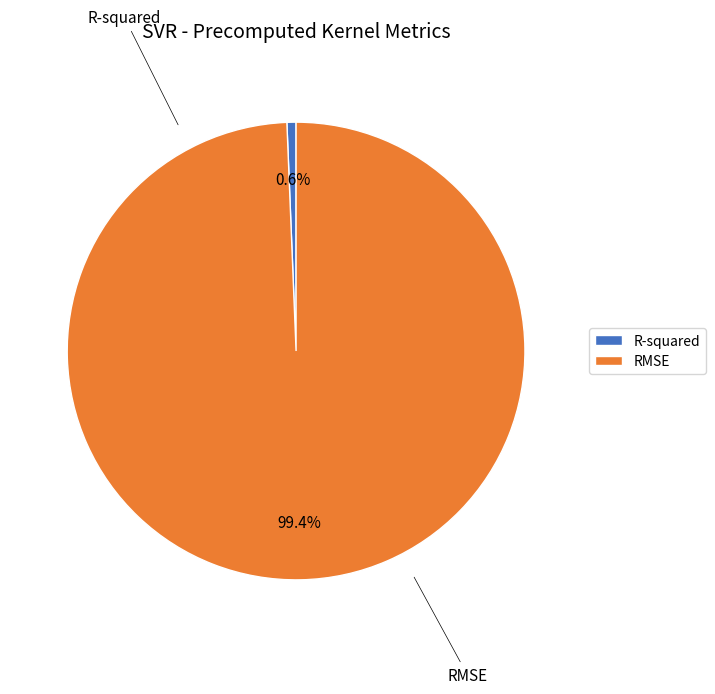

To the nearest percent, what is the combined percentage of RMSE and R-squared?

100%